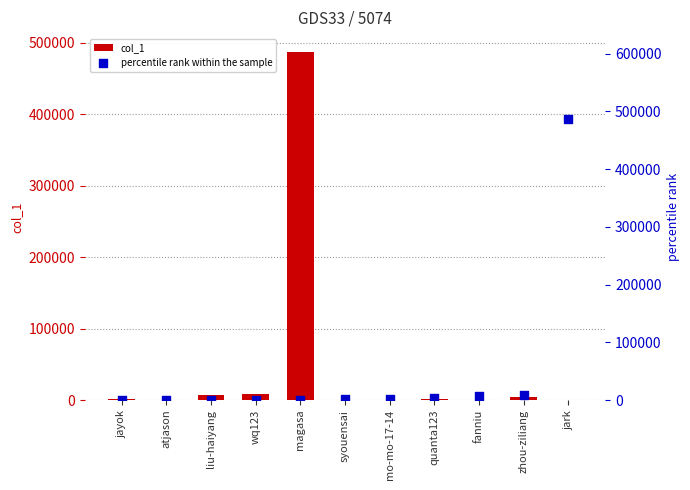

At how many categories does at least one series exceed 117849?

2